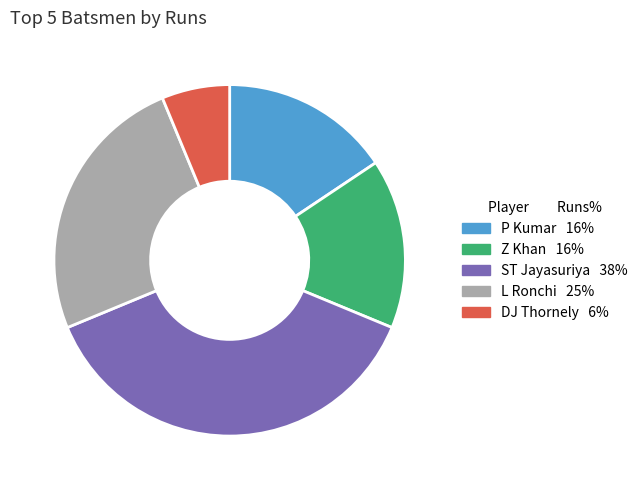

Does any single category account for the majority?

No